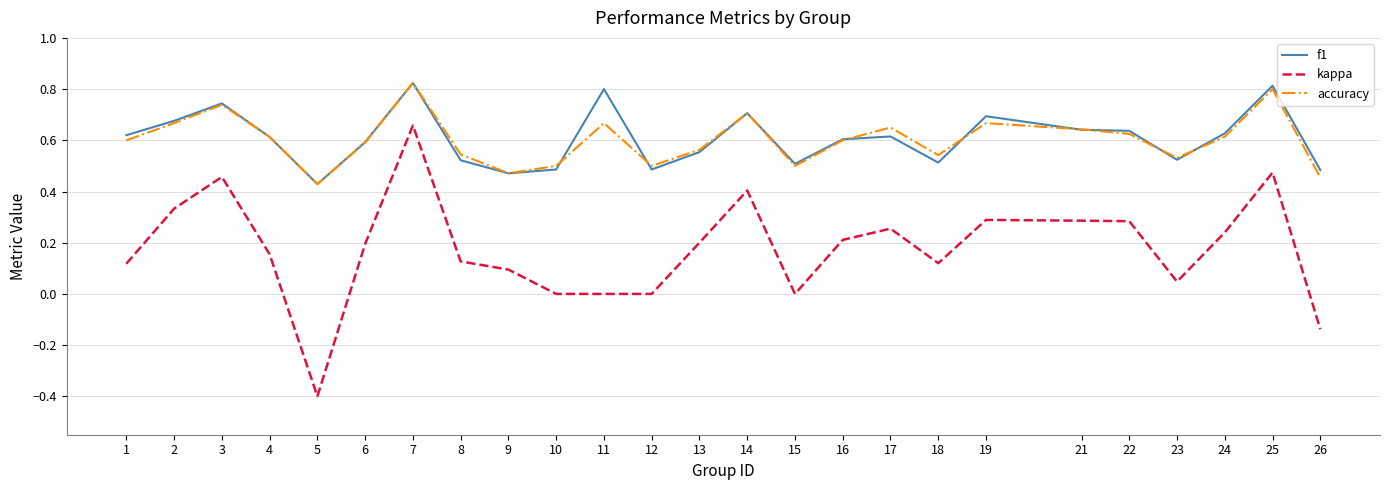

The accuracy series shows 0.4 at 8. True or false?

False